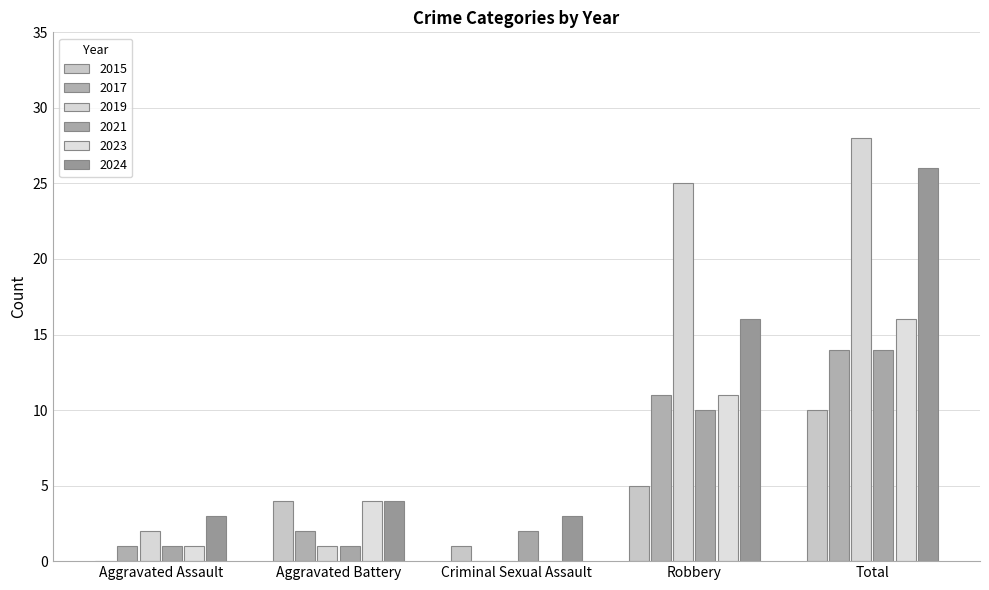

At which category does the chart reach its peak across all series?

Total